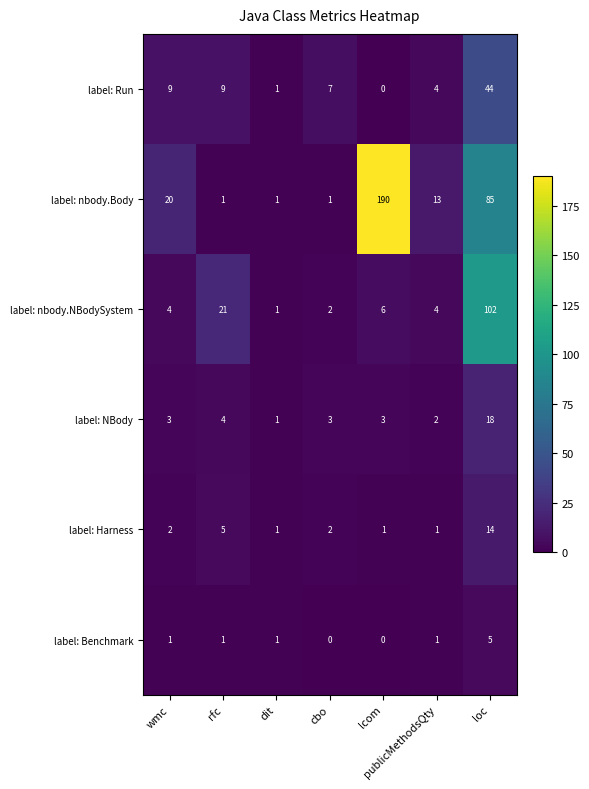

Is it true that label: nbody.Body equals 190 at lcom?

True